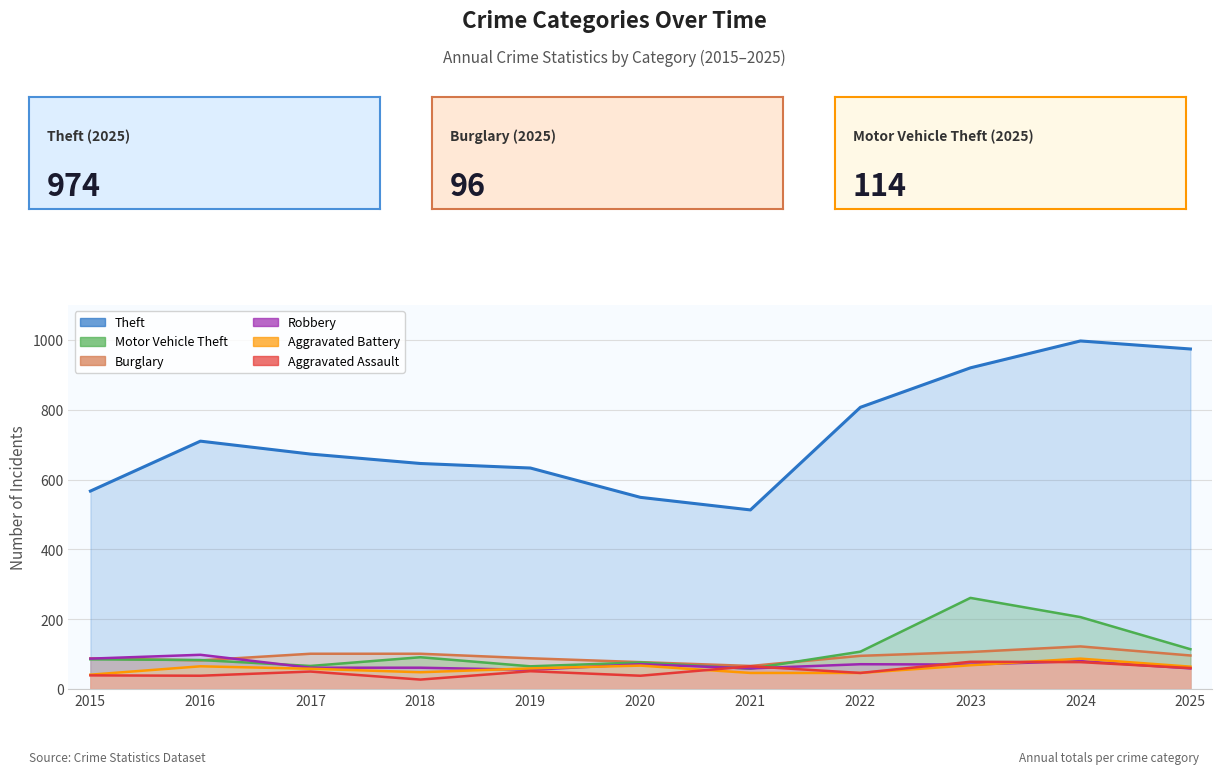

Reading left to right, extract all data points from this chart.

Aggravated Assault: 39	38	50	27	51	38	65	46	78	77	60
Aggravated Battery: 41	65	58	48	59	67	46	46	68	87	64
Burglary: 88	82	101	101	88	77	66	95	106	122	96
Motor Vehicle Theft: 85	83	66	91	65	76	58	107	261	206	114
Robbery: 87	98	61	61	55	71	59	71	70	80	59
Theft: 567	710	673	646	633	549	513	807	920	997	974